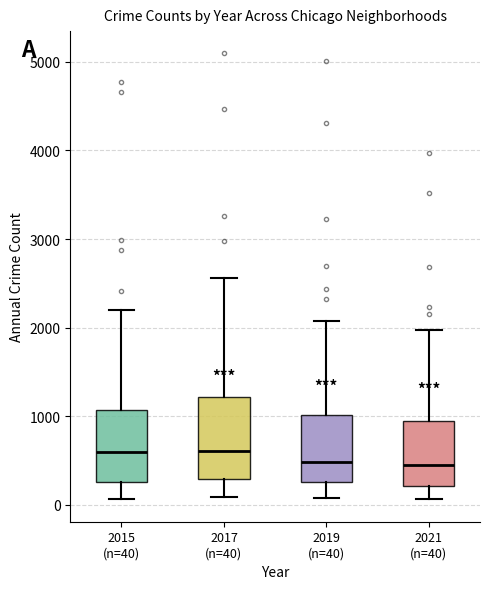

Where does the median line of the box for 2017 (n=40) sit on the y-axis? The values are not printed on the chart, so give them approximately, as read against the axis.

600